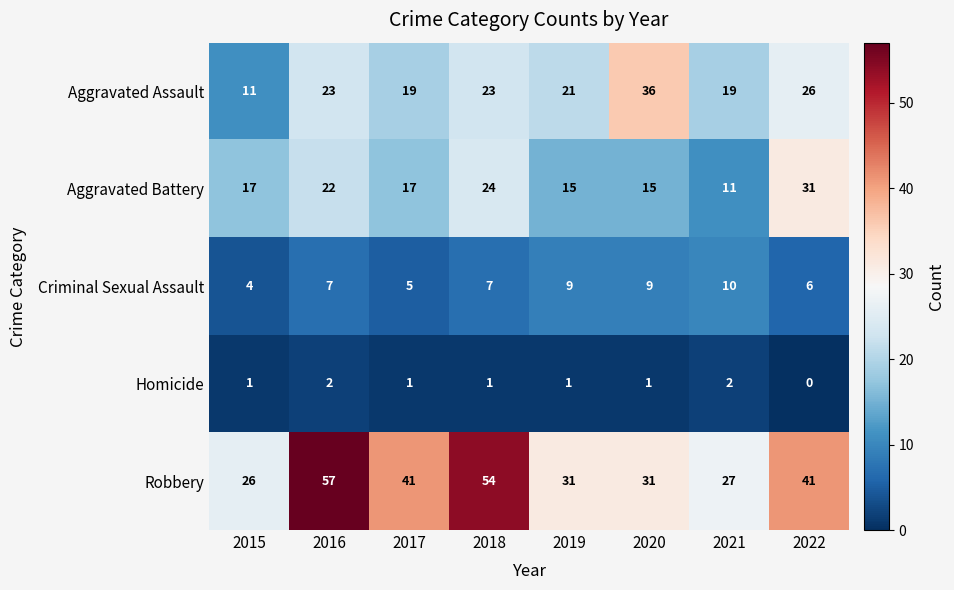

What value does the Robbery series have at 2019, to the nearest 5?

30